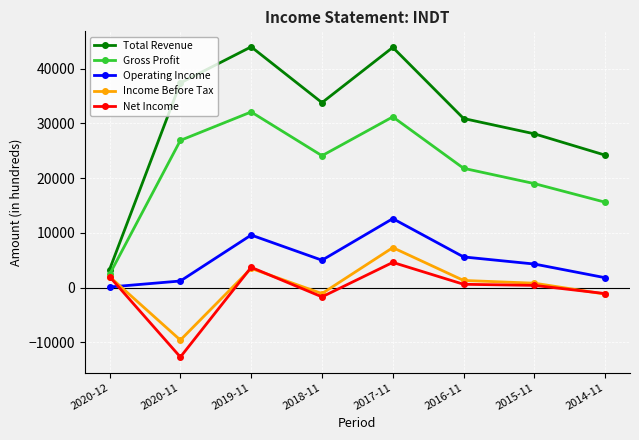

The value of Net Income at 2020-11 is -21220. True or false?

False